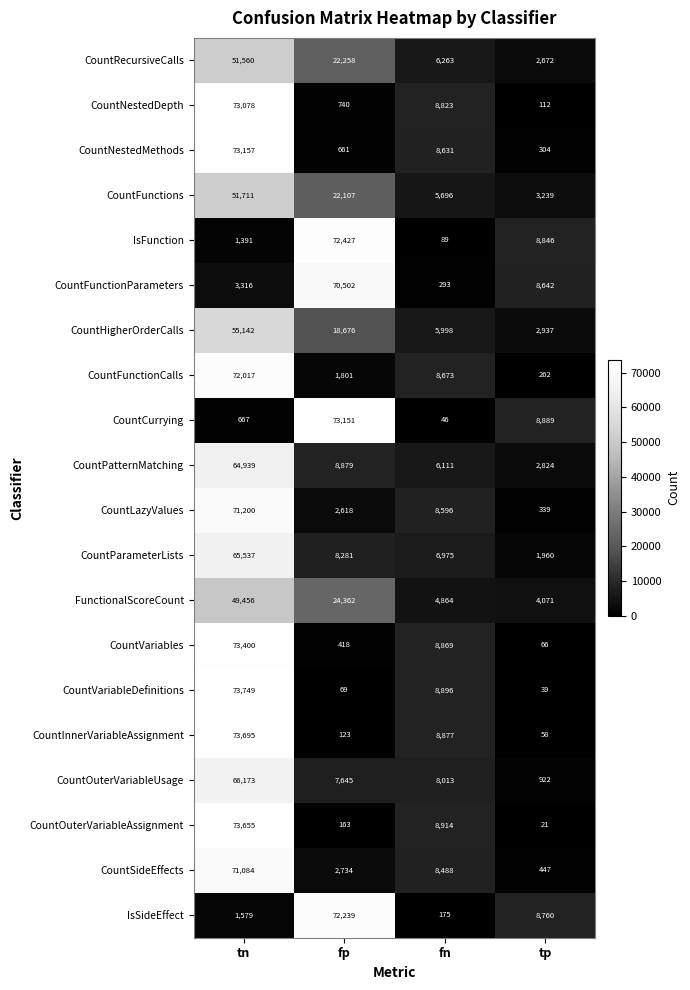

True or false: CountFunctions has a value of 3239 at tp.

True